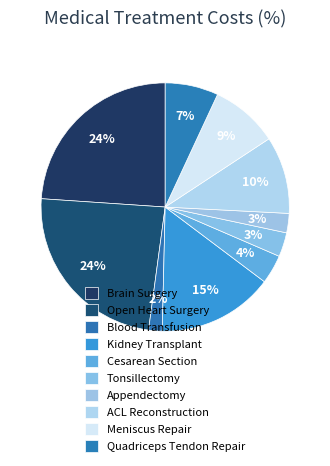

The Quadriceps Tendon Repair slice represents 17% of the pie. True or false?

False